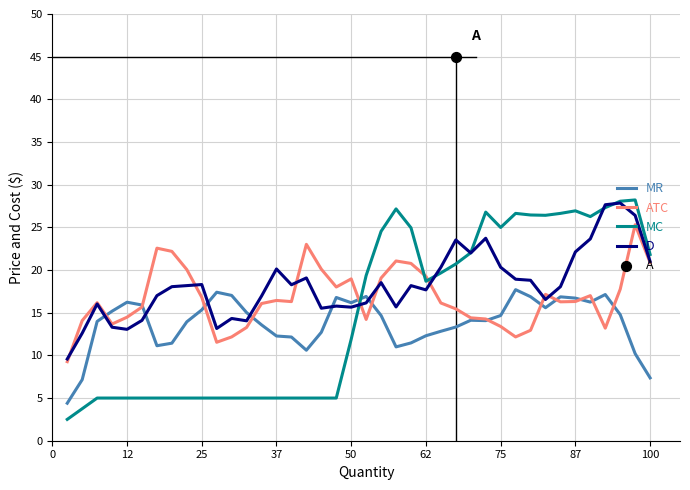

At how many categories does at least one series exceed 7?

40